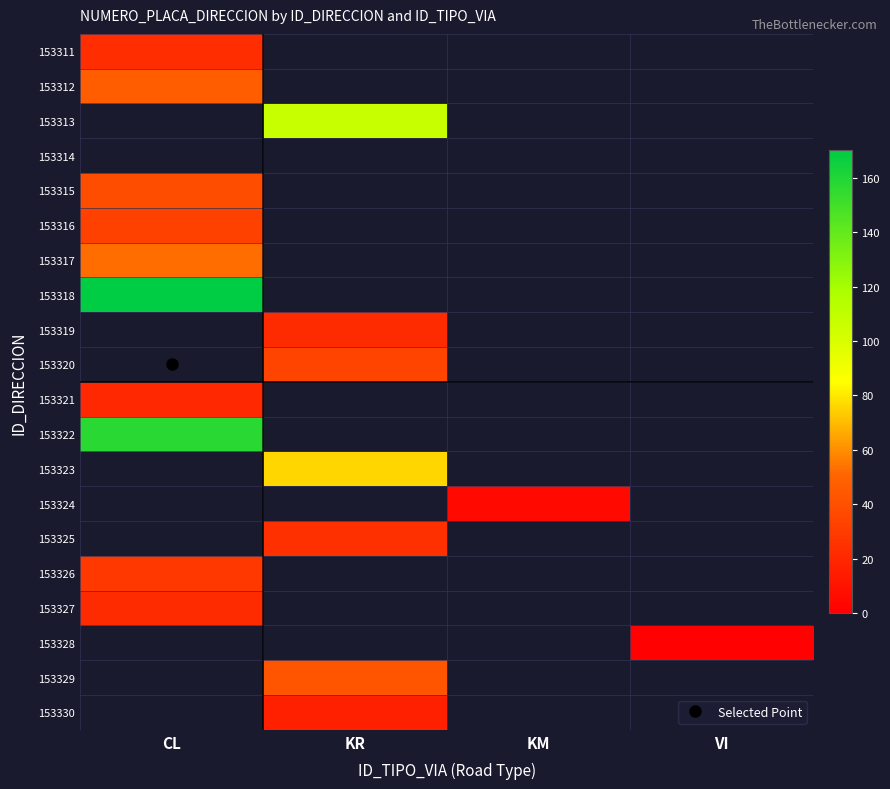

Which series has the largest total across all categories?

153318